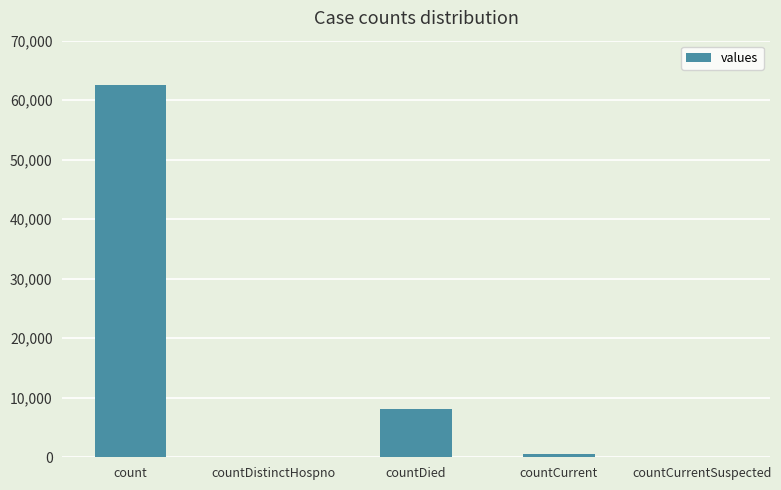

What is the ratio of the value at count to the value at countDied?

7.7